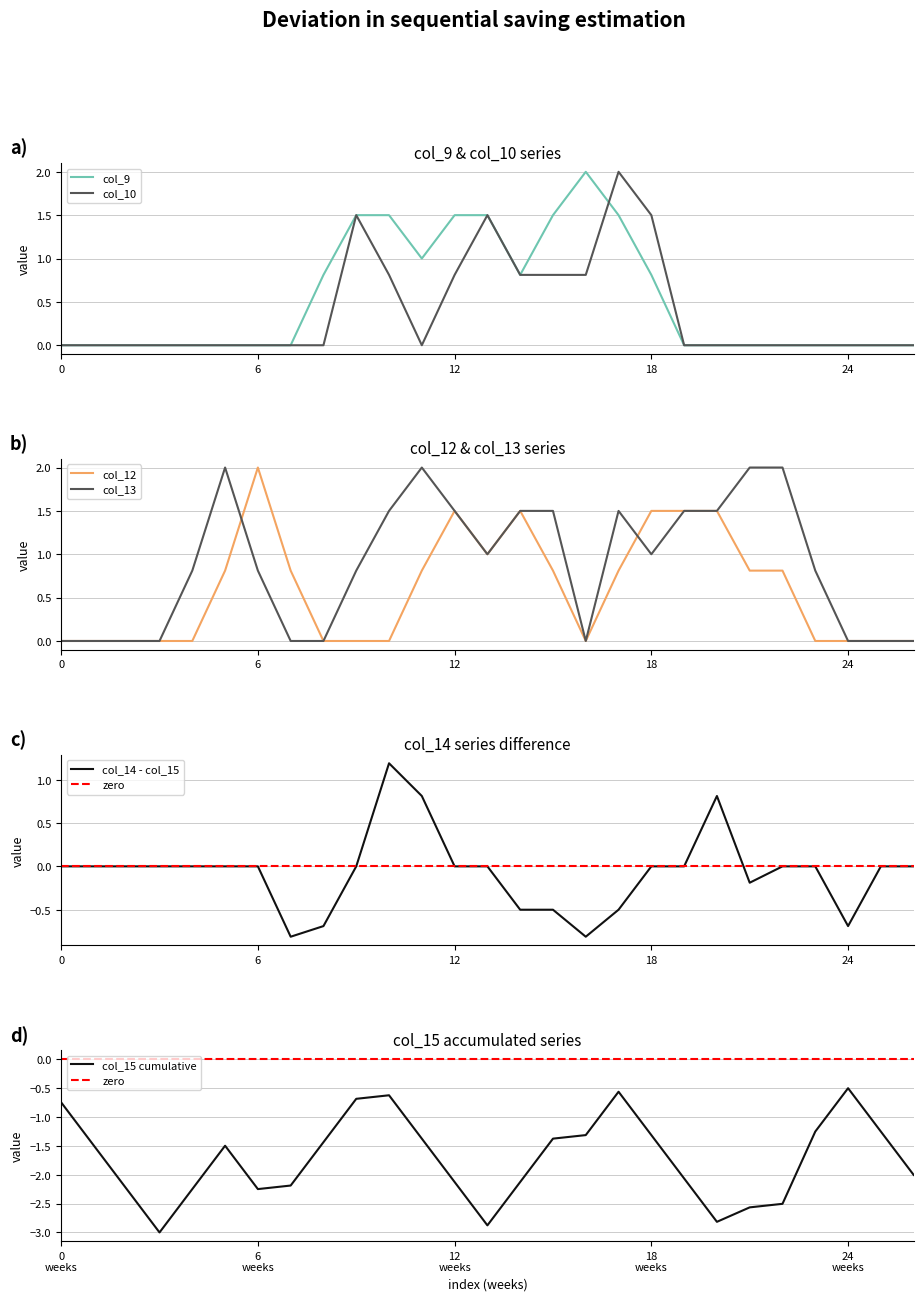

At which category is the sum across all series the highest?

17